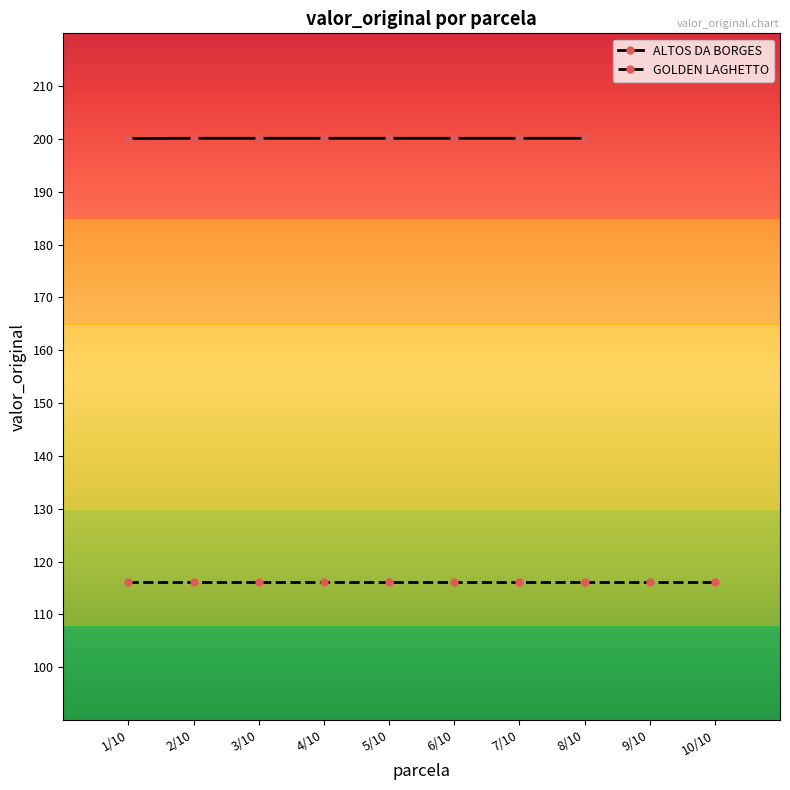

What is the sum of the values at 6/10 and 5/10?

400.3